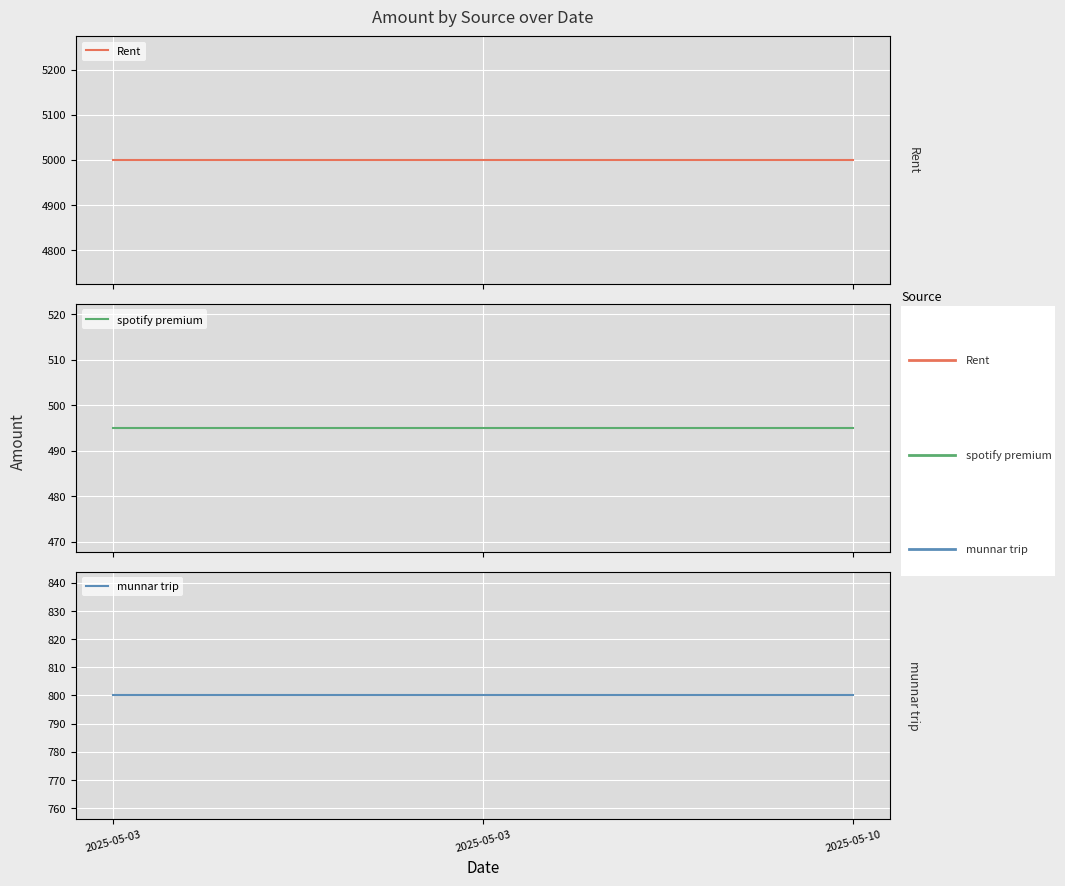

Reading right to left, transcribe all the data shown in this chart.

Rent: 2025-05-10=4999	2025-05-03=4999	2025-05-03=4999
spotify premium: 2025-05-10=495	2025-05-03=495	2025-05-03=495
munnar trip: 2025-05-10=800	2025-05-03=800	2025-05-03=800